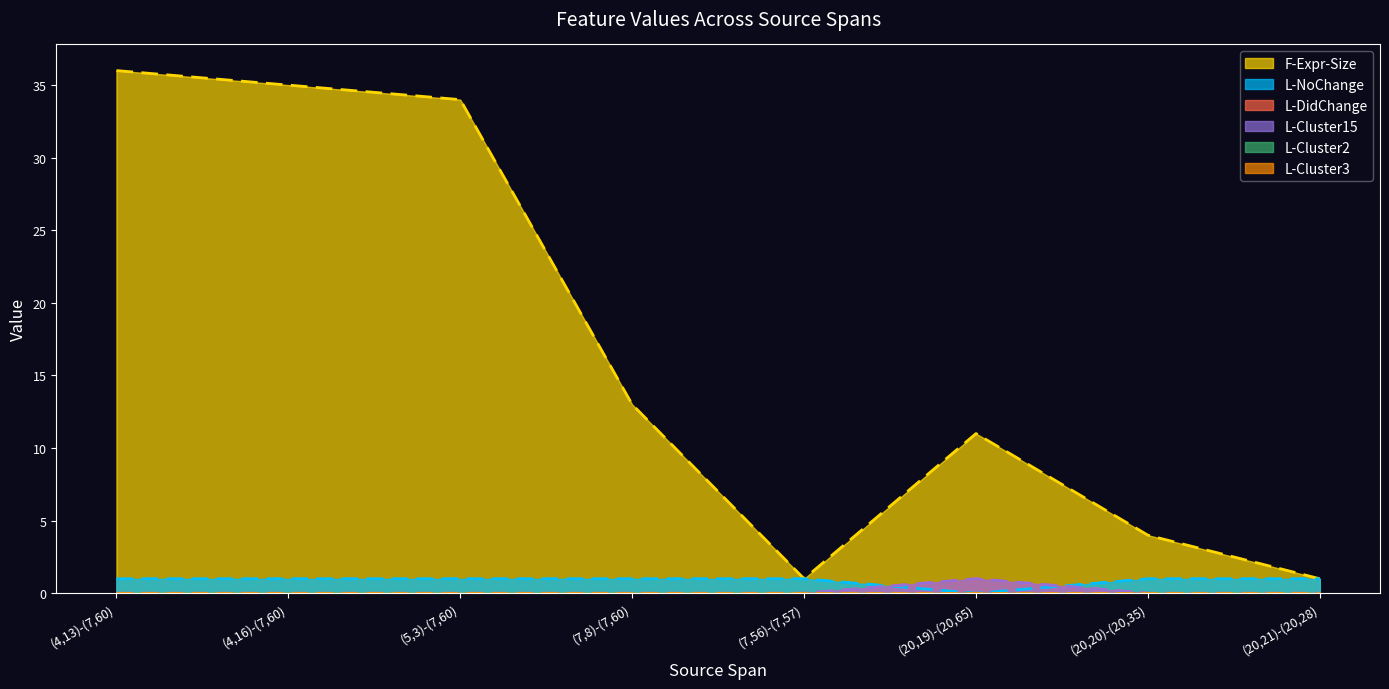

Which series changed the most between (4,13)-(7,60) and (7,56)-(7,57)?

F-Expr-Size